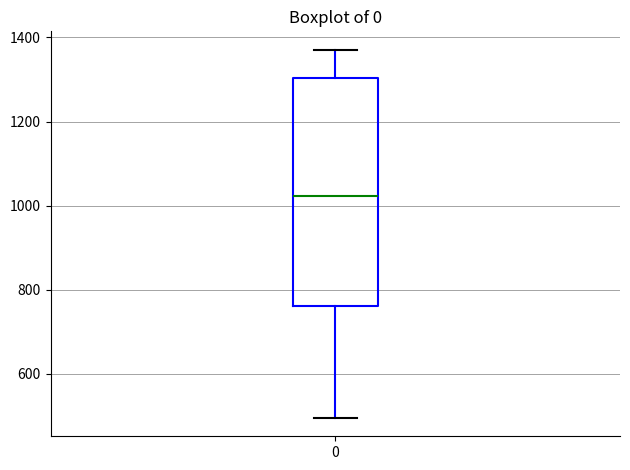

Transcribe this box plot: give where the median line is, the range the box spans, and where the two whiskers end, as read against the y-axis. The values are not printed on the chart, so give them approximately, as read against the axis.

median 1020, box 760 to 1300, whiskers 500 to 1380